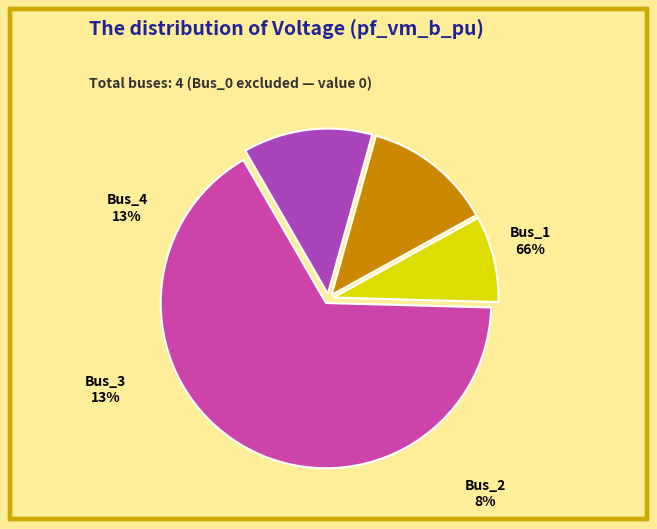

Between Bus_3 and Bus_4, which is larger?

Bus_3